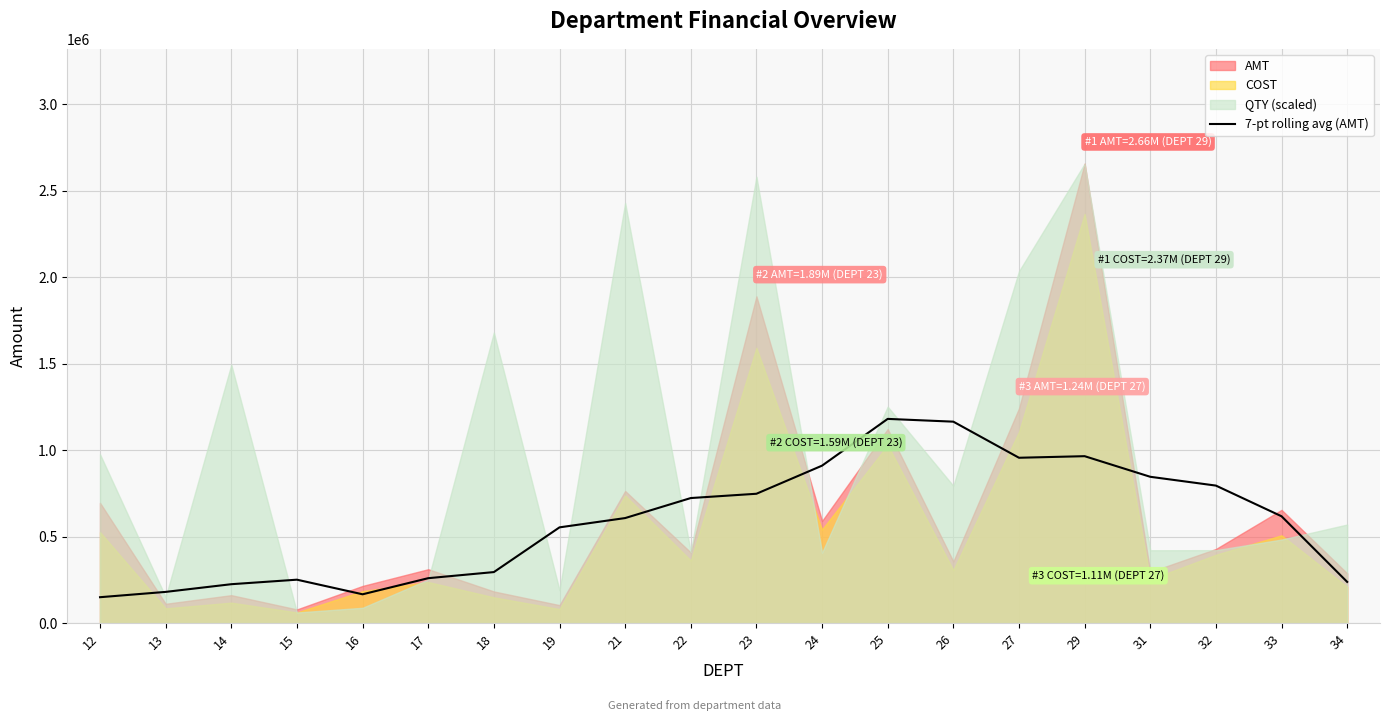

True or false: there are more than 2 points higher than both neighbors.

True